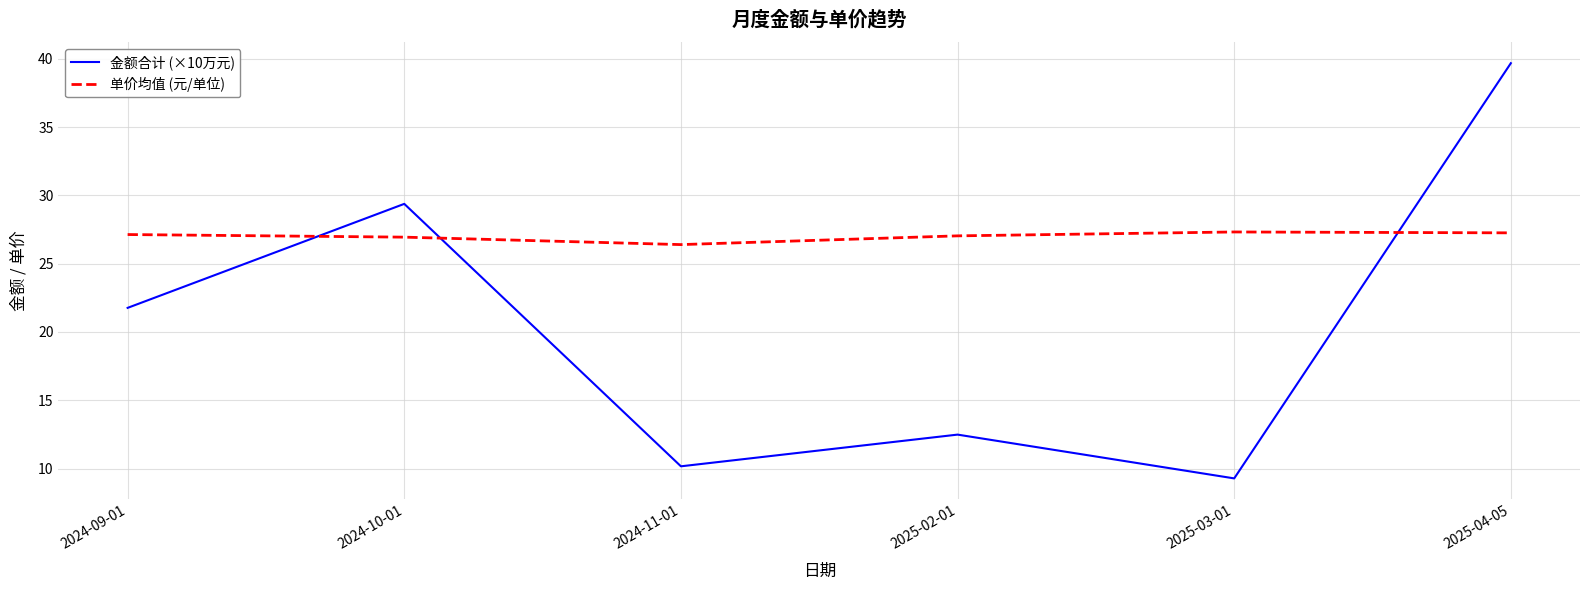

Where is the first local minimum for 单价均值 (元/单位)?

2024-11-01